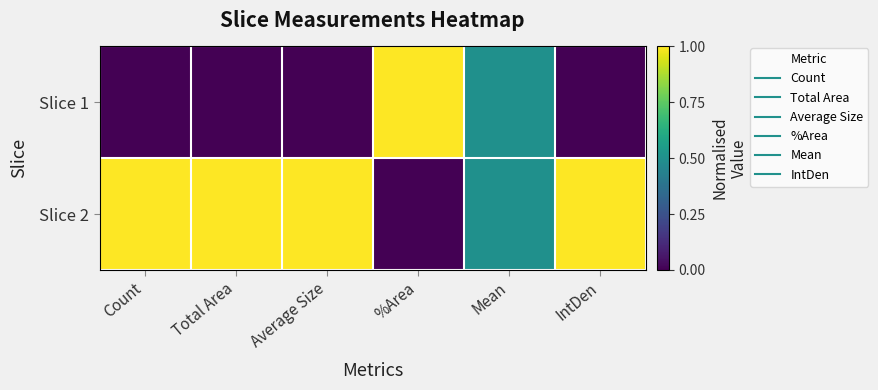

Reading left to right, transcribe all the data shown in this chart.

Slice 1: Count=0.0	Total Area=0.0	Average Size=0.0	%Area=1.0	Mean=0.5	IntDen=0.0
Slice 2: Count=1.0	Total Area=1.0	Average Size=1.0	%Area=0.0	Mean=0.5	IntDen=1.0